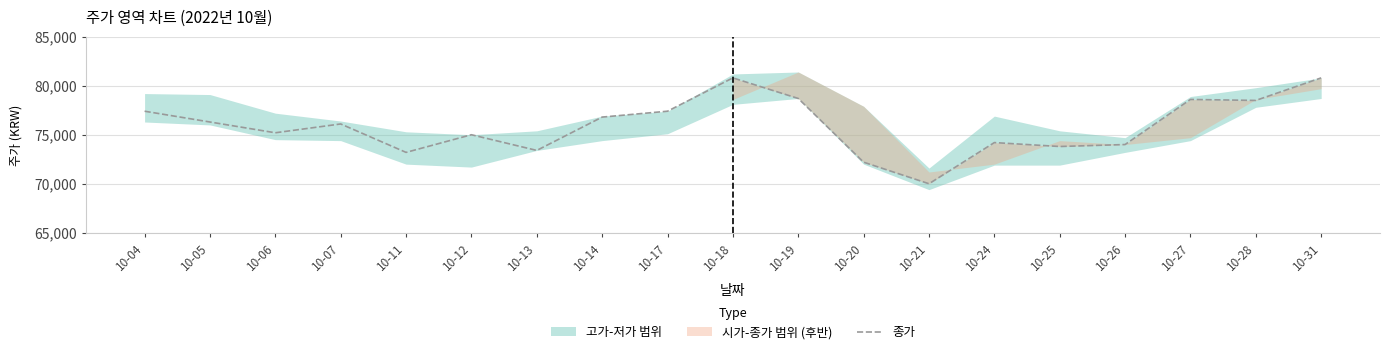

List the labels in order of value, smallest first.

10-21, 10-20, 10-11, 10-13, 10-25, 10-26, 10-24, 10-12, 10-06, 10-07, 10-05, 10-14, 10-04, 10-17, 10-28, 10-27, 10-19, 10-18, 10-31